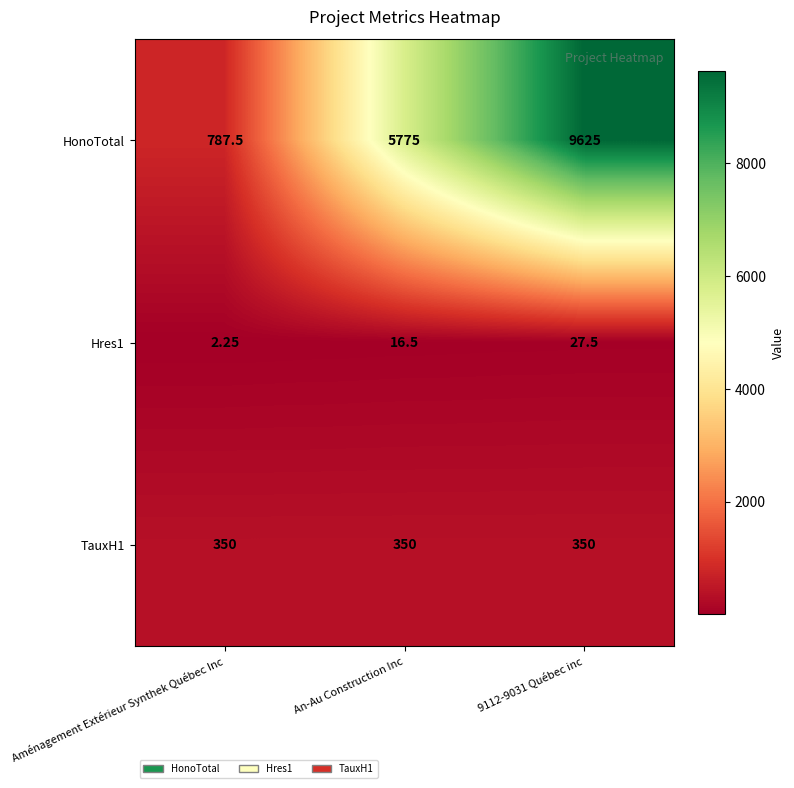

At which category does the chart reach its peak across all series?

9112-9031 Québec inc